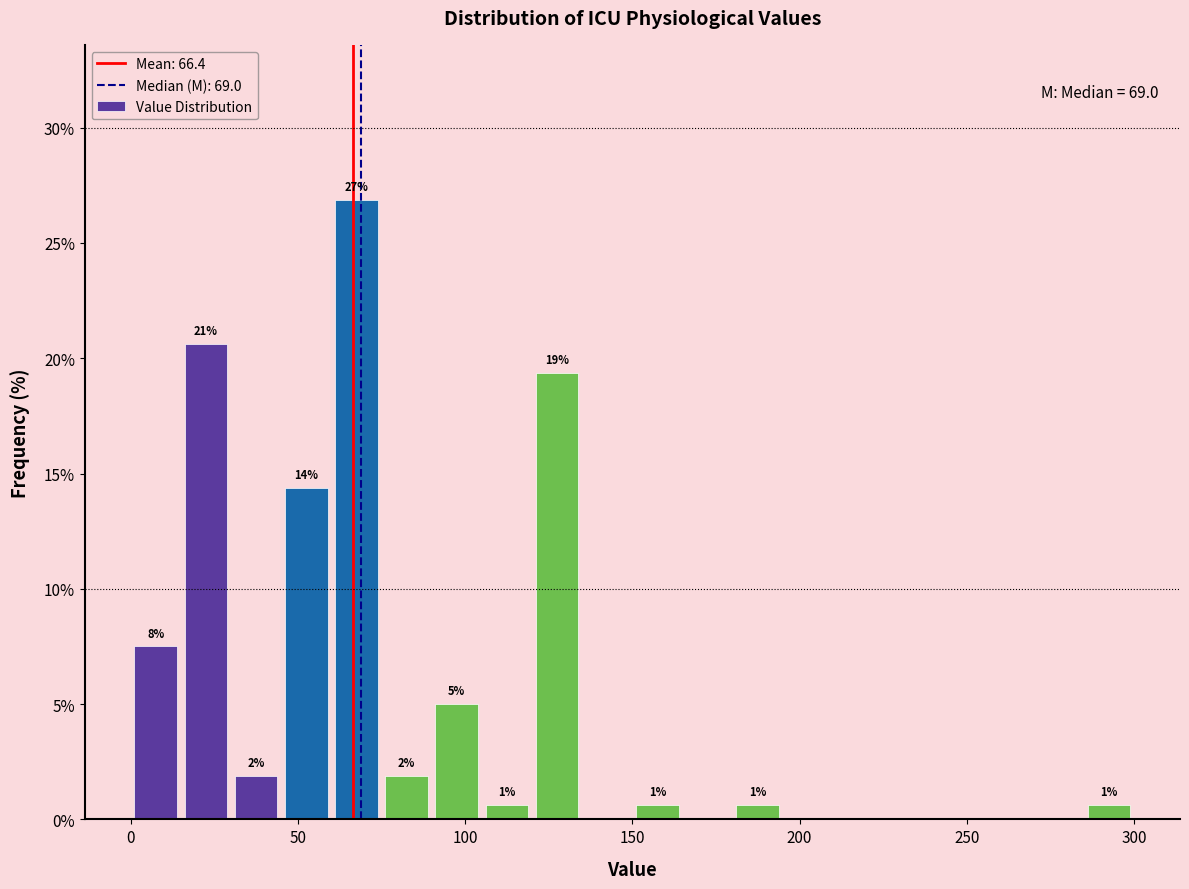

Read against the x-axis, roughly where is the centre of the tallest bar?

70